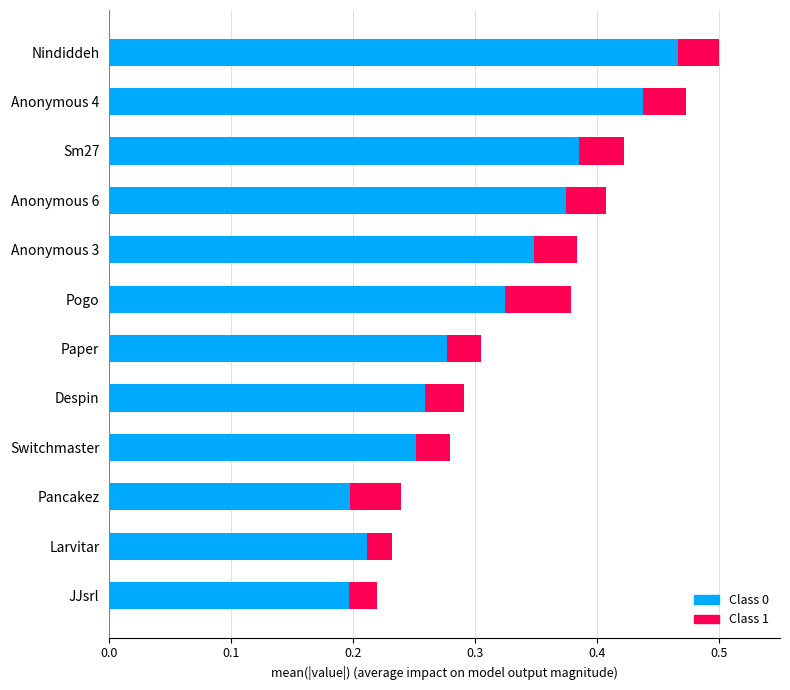

At which category is the sum across all series the highest?

Nindiddeh